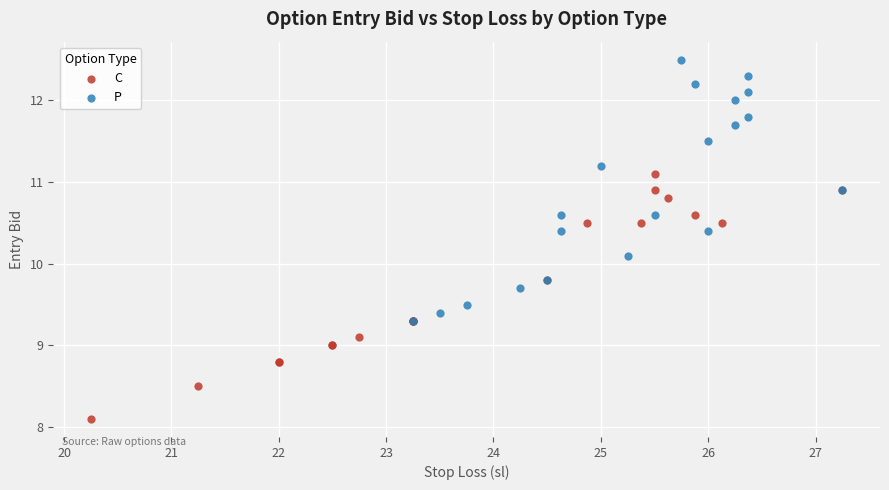

Which series reaches the maximum Y coordinate?

P